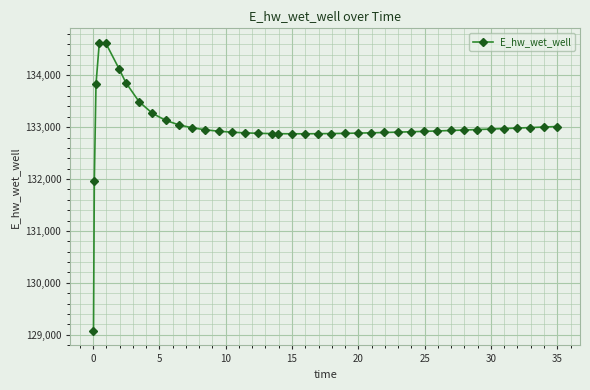

What is the difference between the second highest and second lowest values?

2645.3